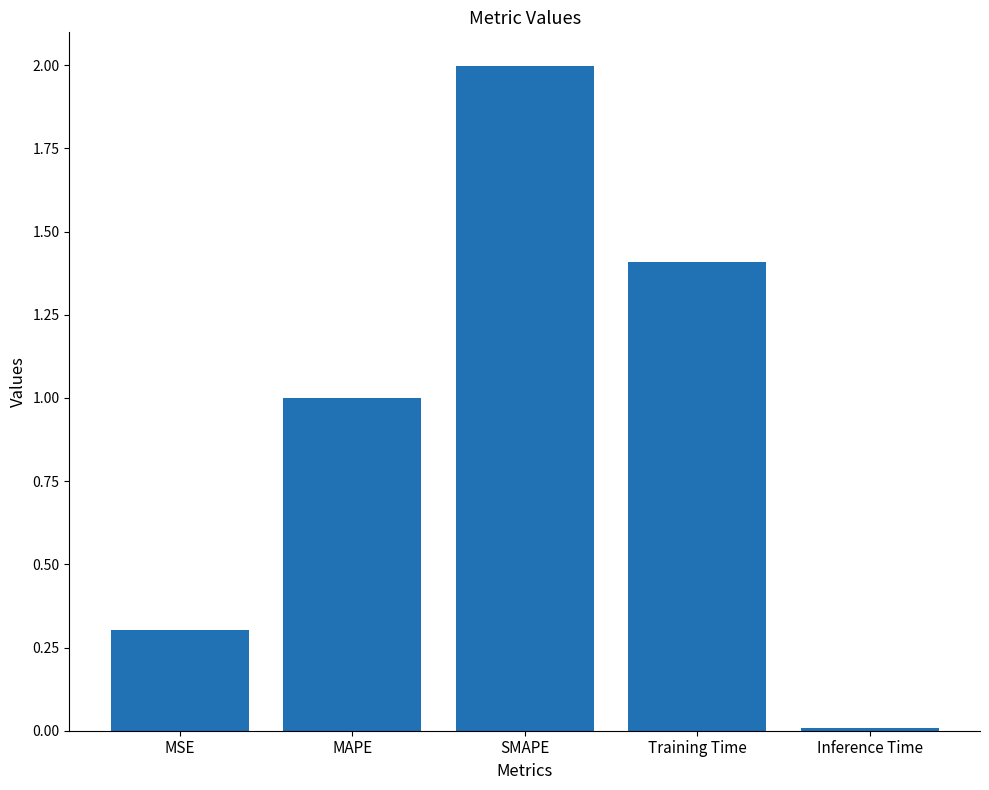

What is the sum of the values at MAPE and SMAPE?

3.0